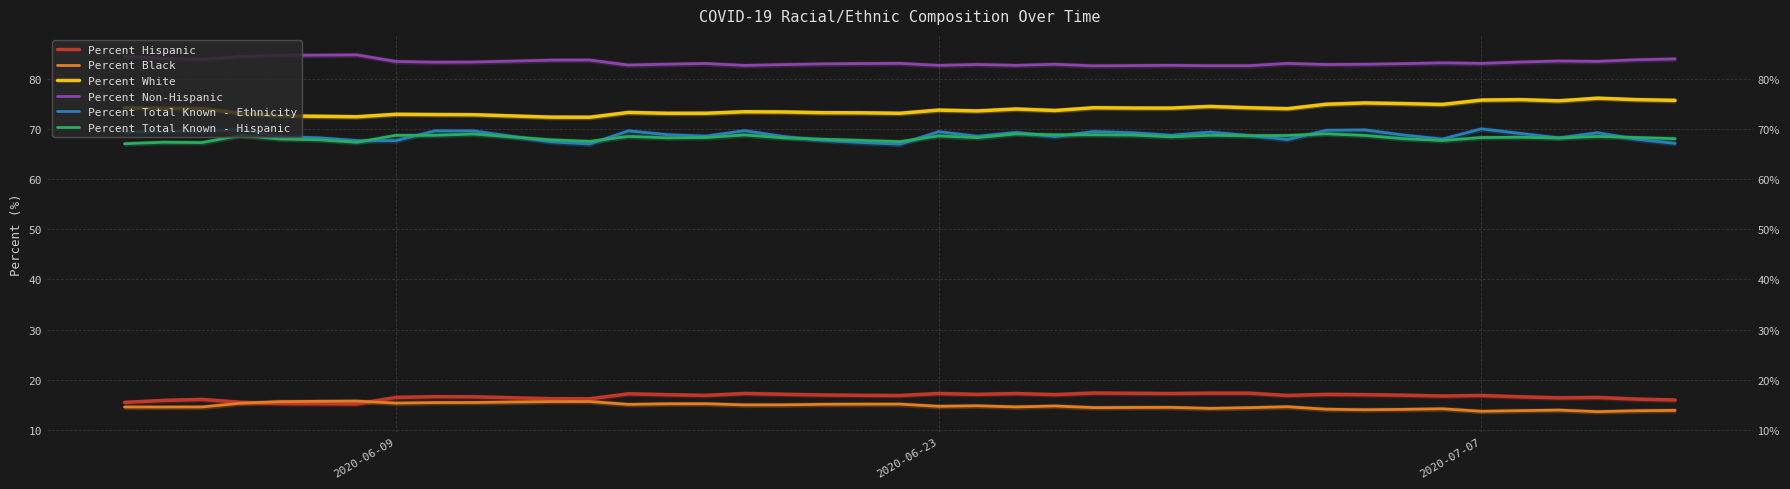

What is the value of the Percent White point at the 36th from the left?

76.0